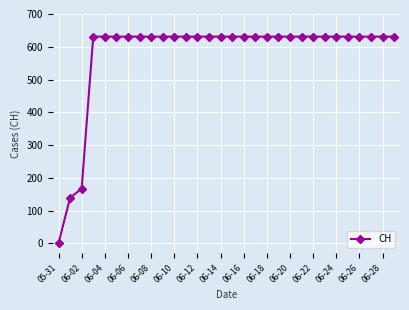

Reading left to right, what are all the values shown in this chart?

0	139	167	631	631	631	631	631	631	631	631	631	631	631	631	631	631	631	631	631	631	631	631	631	631	631	631	631	631	631